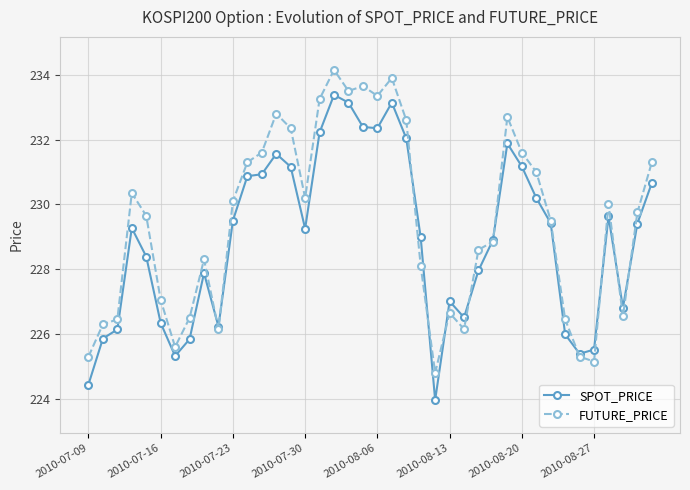

What is the value of the FUTURE_PRICE point at the 35th from the left?

225.3